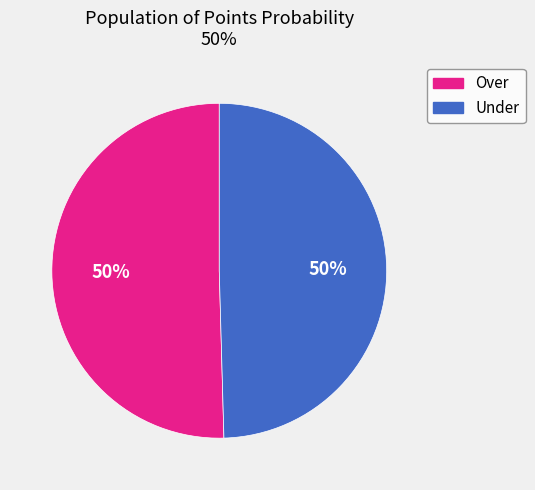

To the nearest percent, what is the average slice percentage?

50%